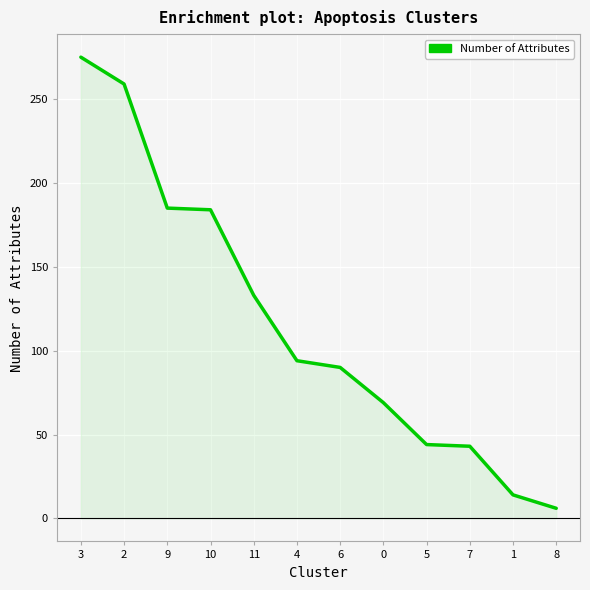

What is the greatest value displayed?

275